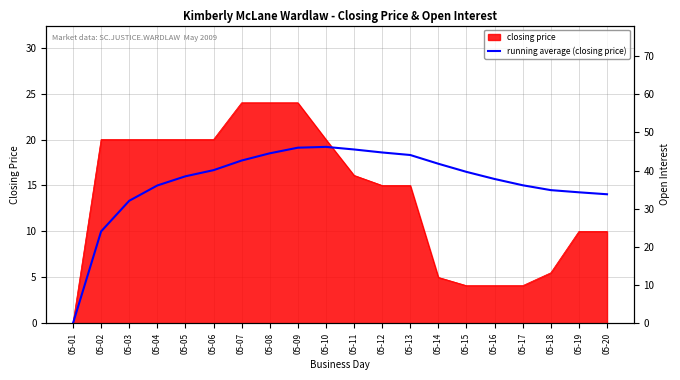

At which category does the chart reach its peak across all series?

05-10